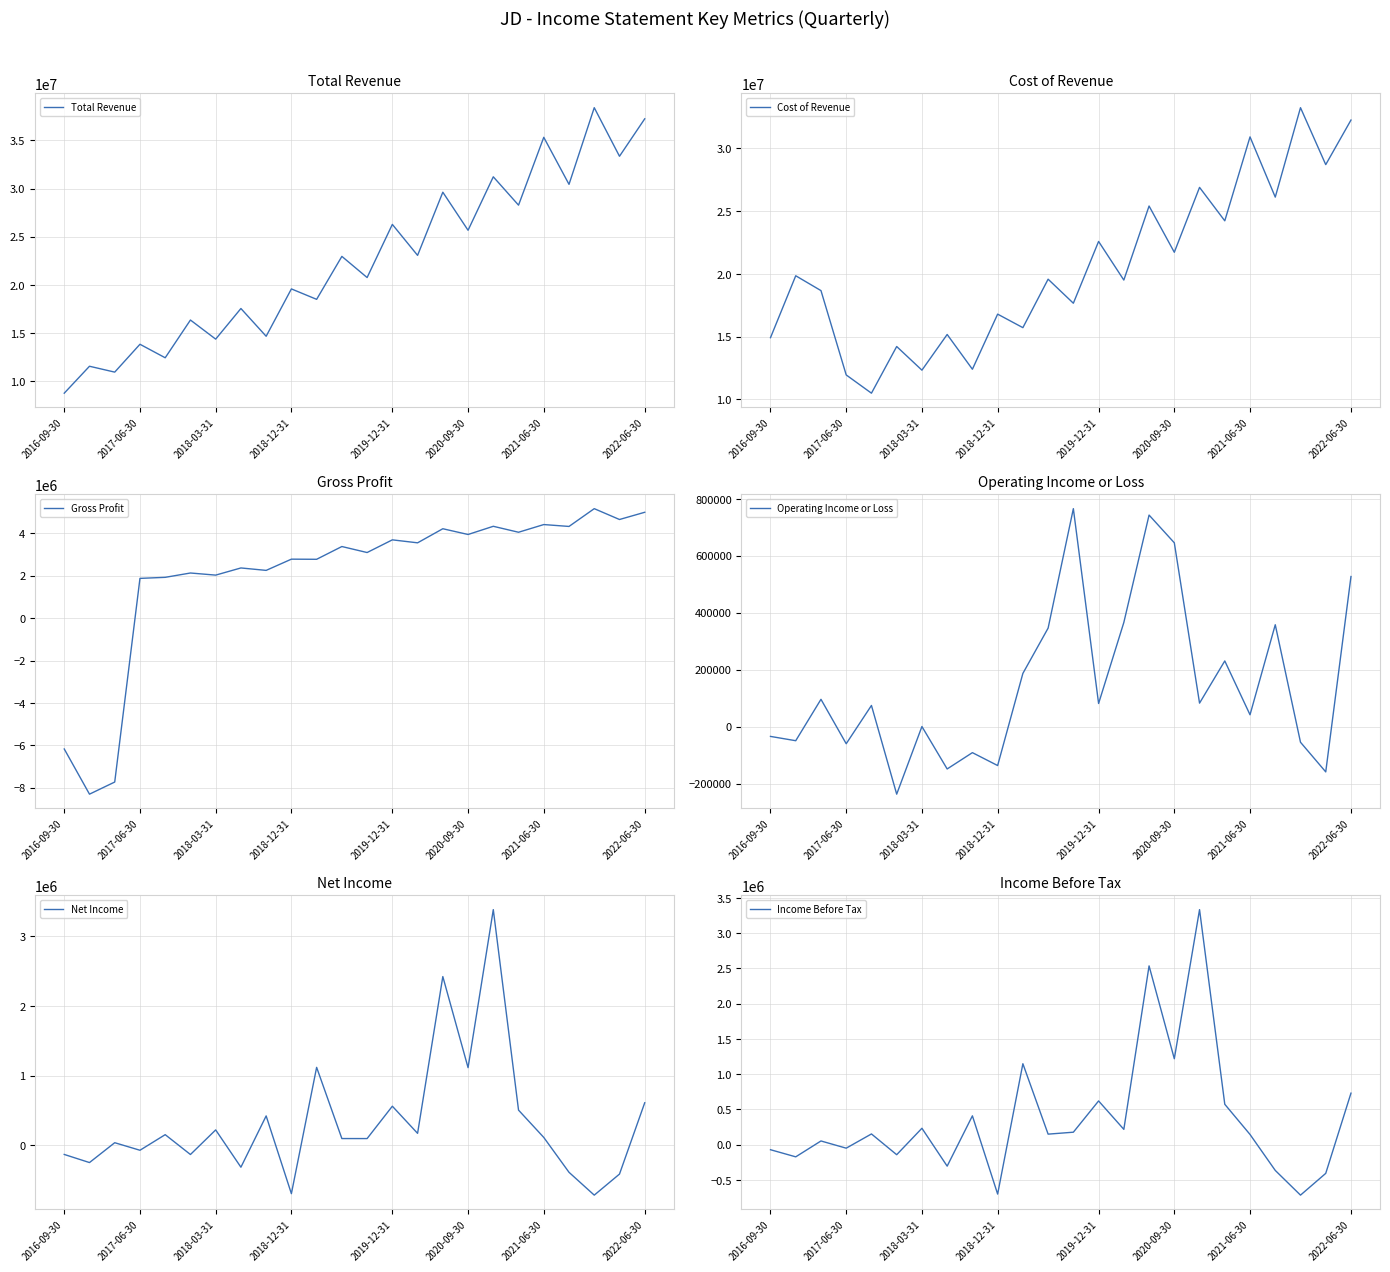

True or false: Net Income has a value of 132238 at 8.

False